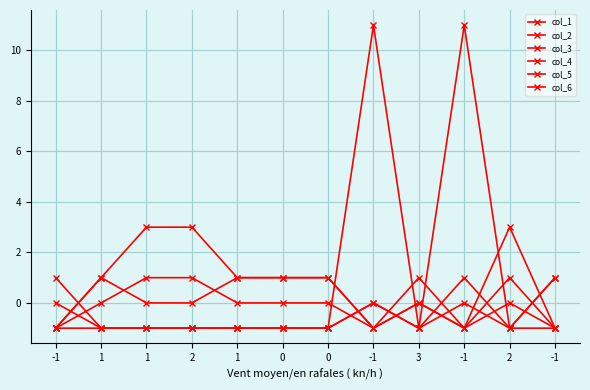

Does the chart display data point markers on the line(s)?

Yes